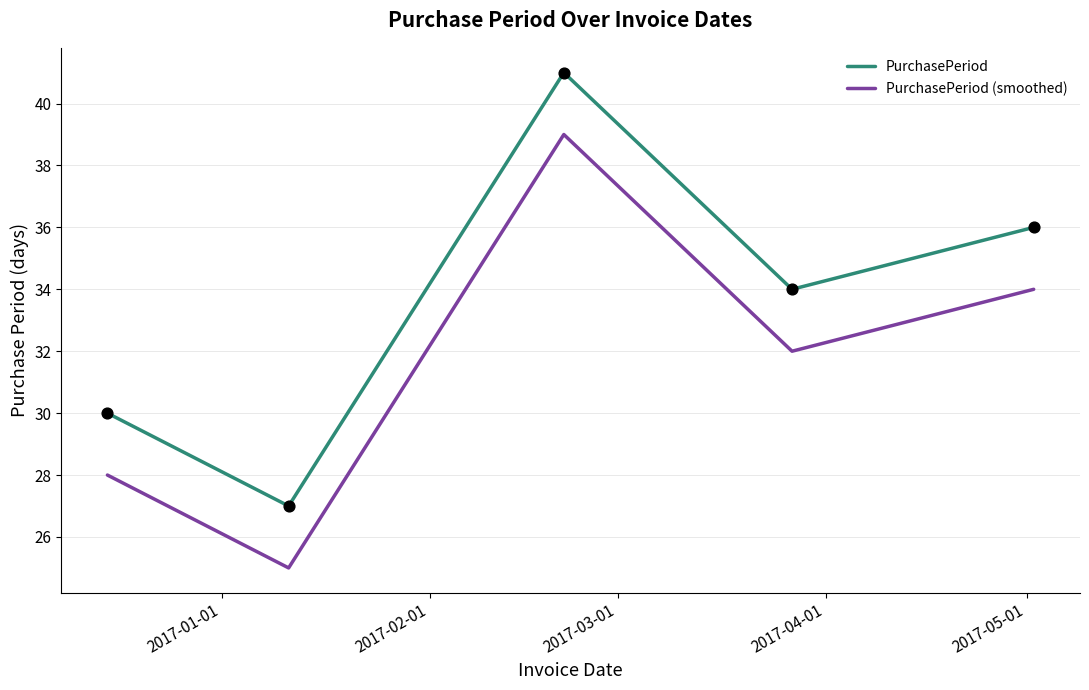

True or false: PurchasePeriod (smoothed) and PurchasePeriod cross at least once.

False